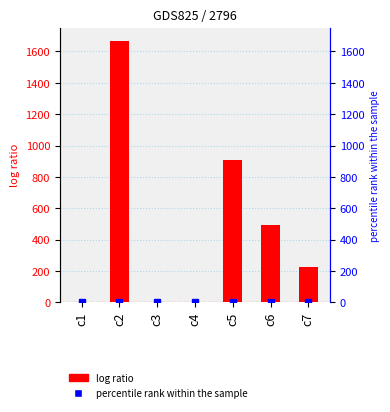

What is the value of the 4th bar from the left?

0.5